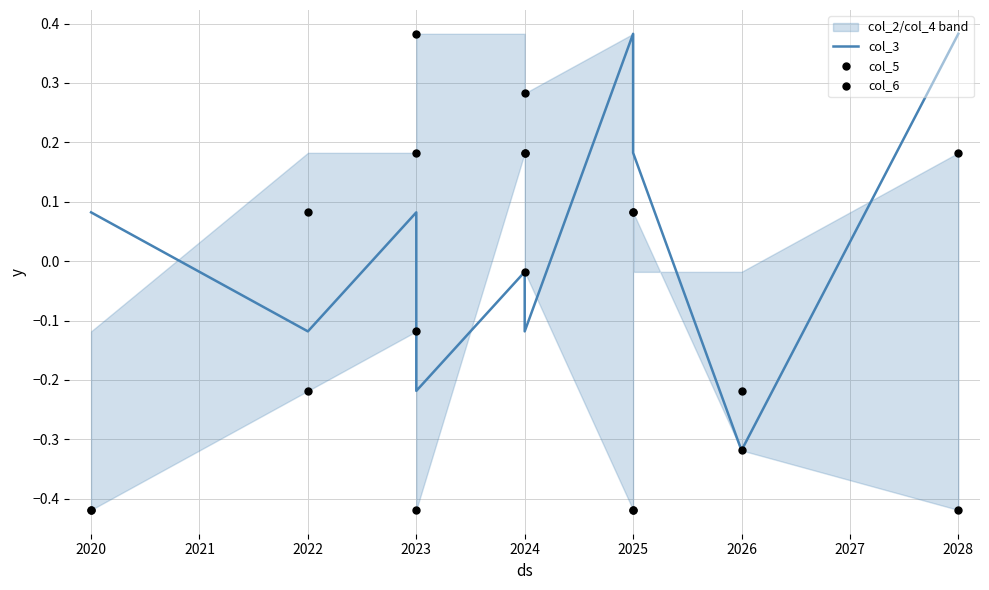

What are all the series names shown in the legend?

col_3, col_5, col_6